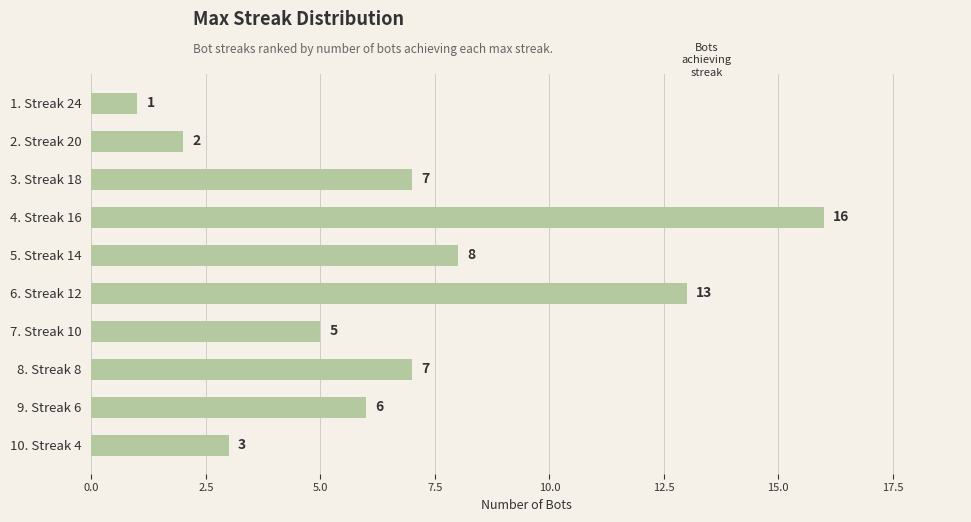

The chart shows a value of 10 at 5. Streak 14. True or false?

False